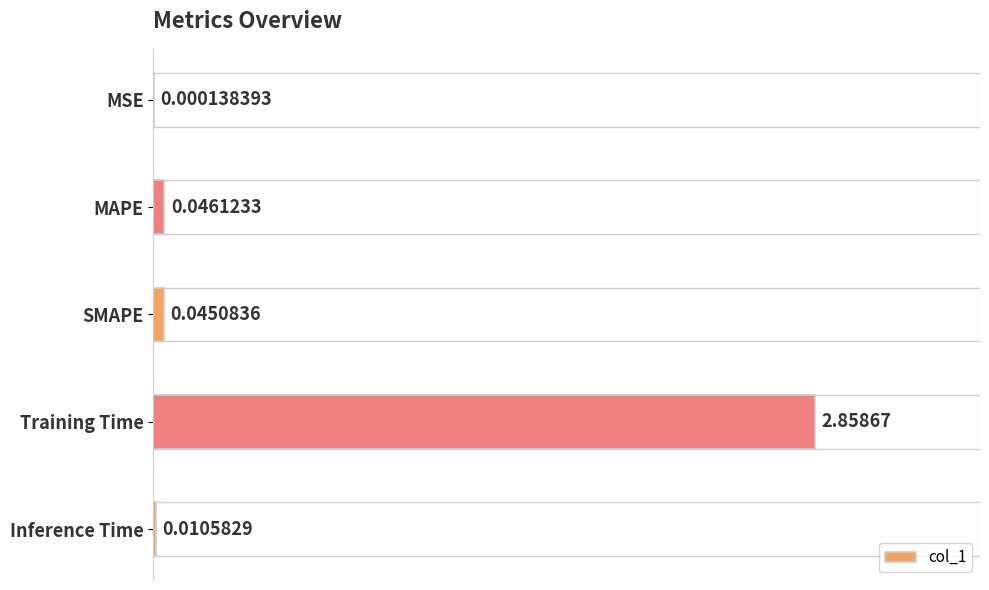

What is the sum of all values?

3.0